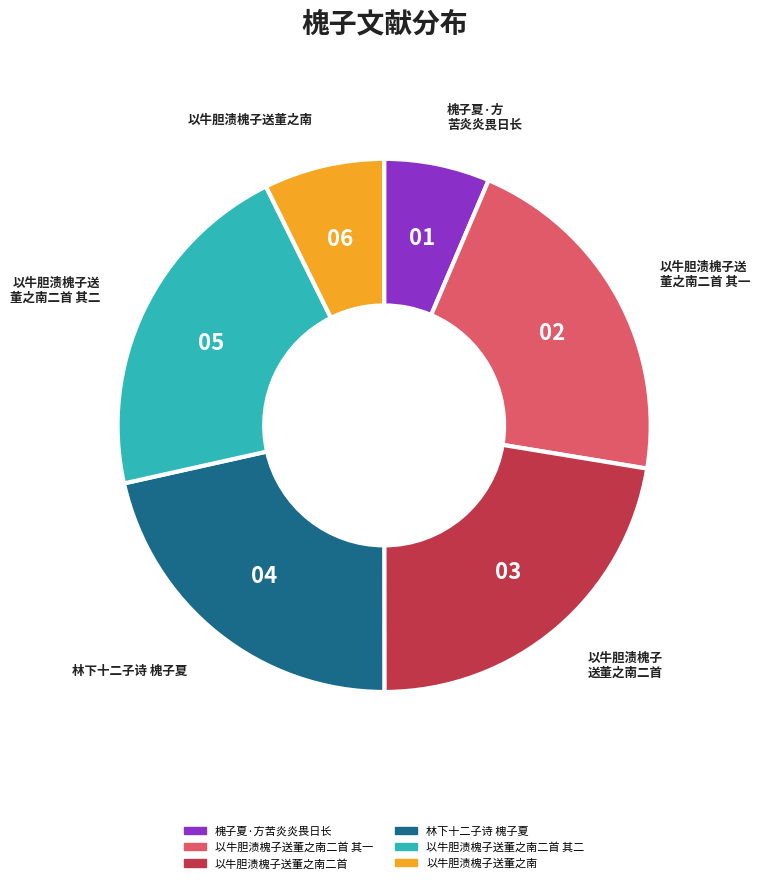

Is there any slice that represents more than half of the pie?

No